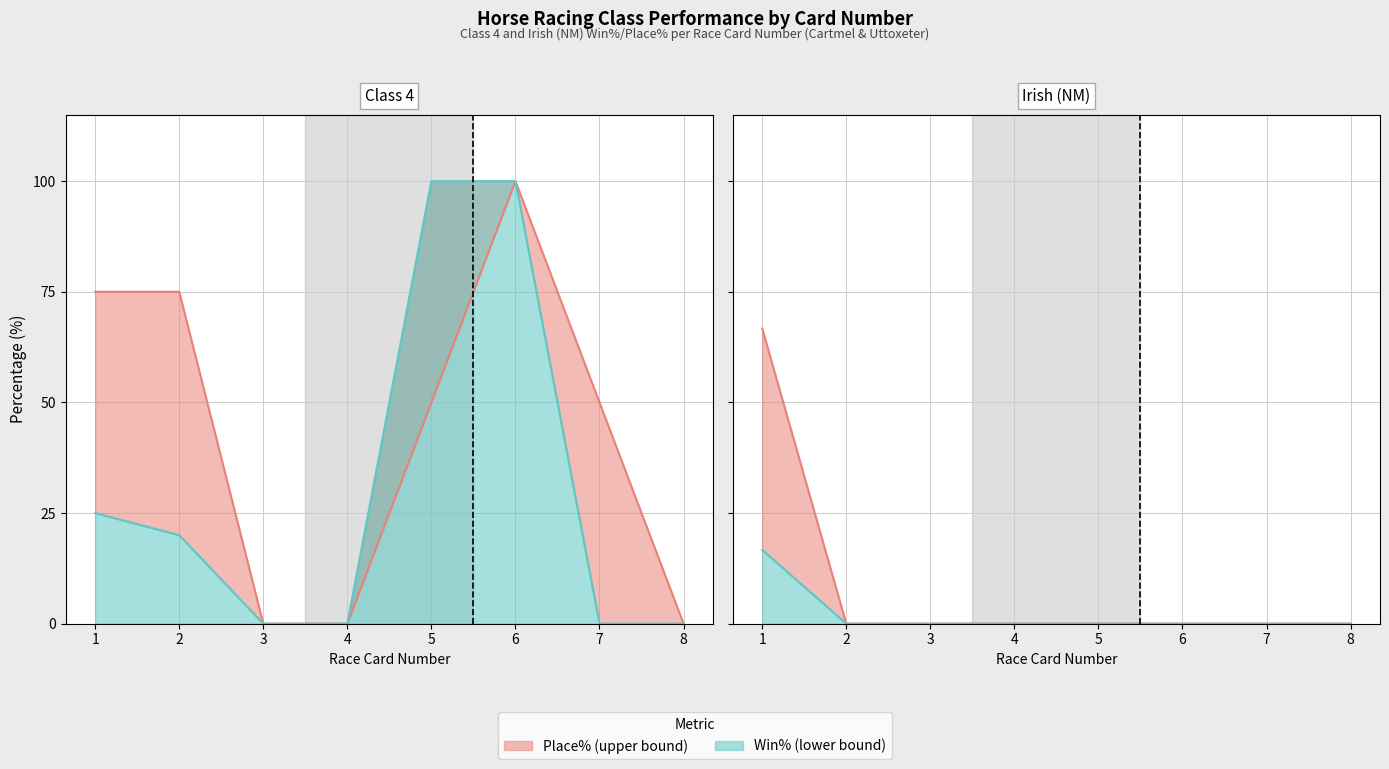

True or false: Class 4 Place% and Irish (NM) Win% cross at least once.

False